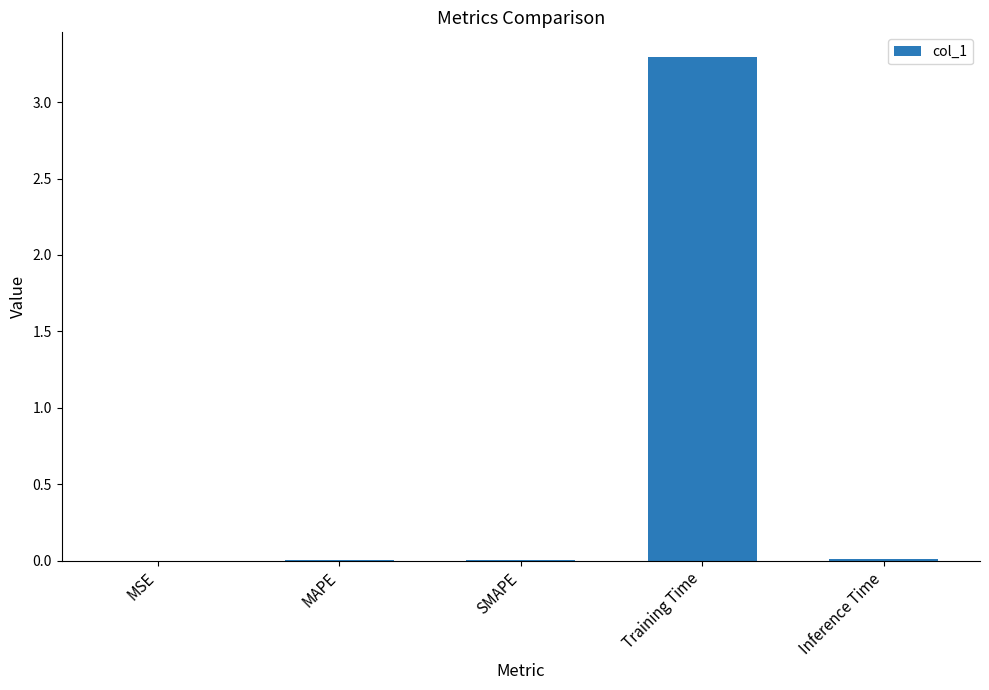

Between MAPE and Training Time, which is larger?

Training Time